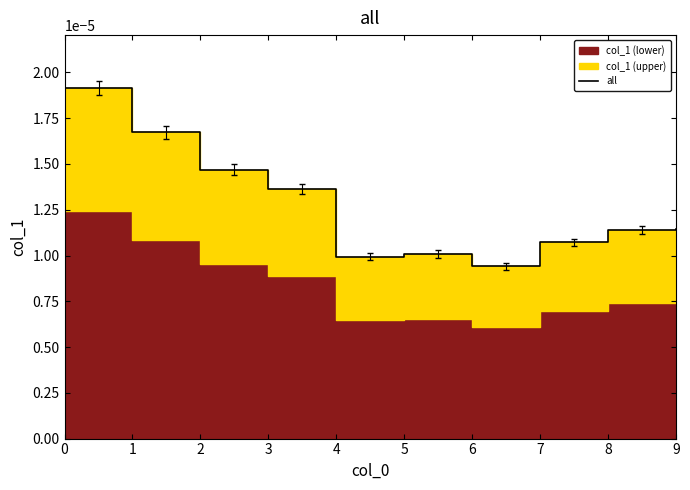

The value at 7 is 0.0. True or false?

True